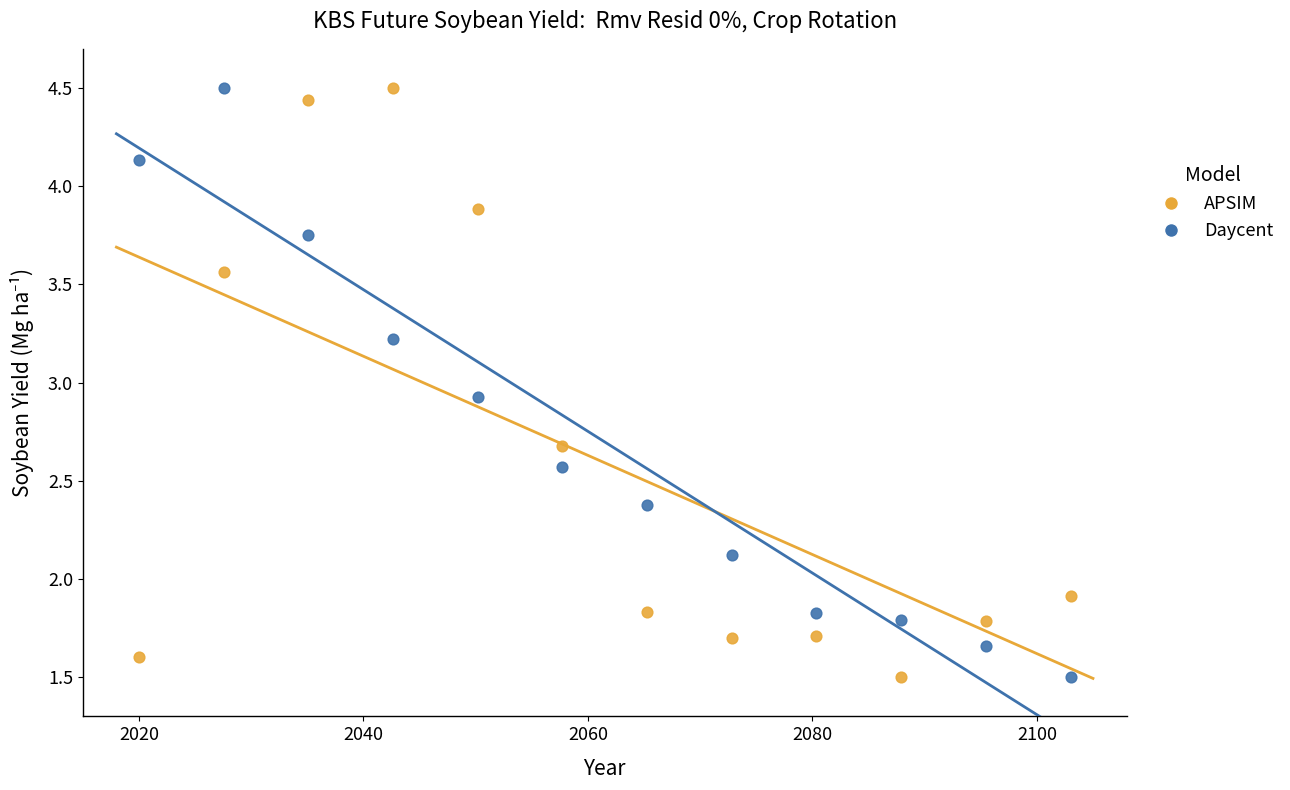

In the APSIM series, what Y value is closest to 3?

2.7